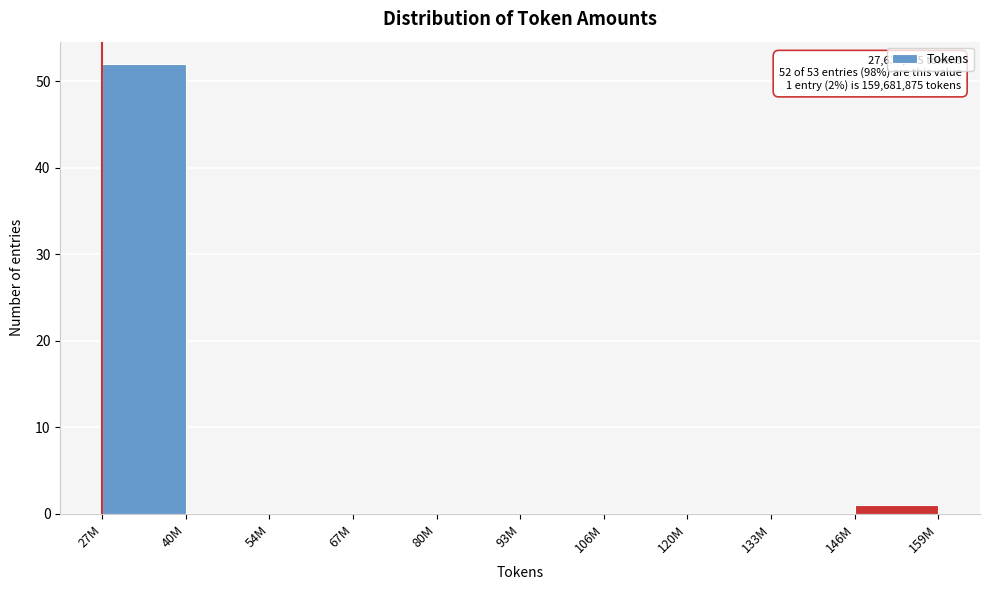

Reading left to right, extract all data points from this chart.

27M=52	40M=0	54M=0	67M=0	80M=0	93M=0	106M=0	120M=0	133M=0	146M=1